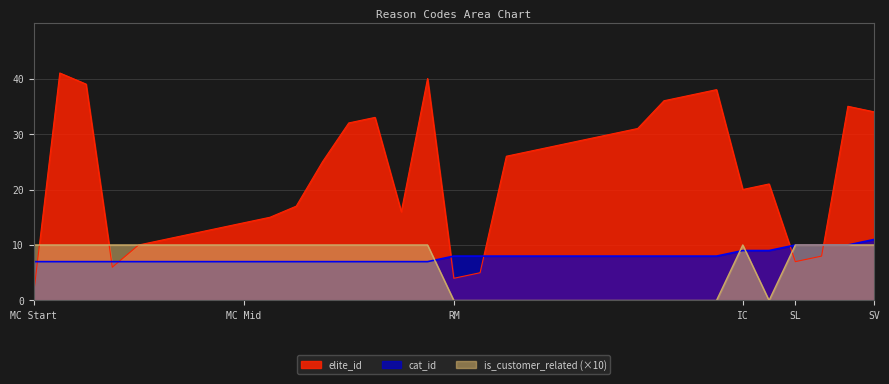

Which series ends up on top after the final intersection of is_customer_related and cat_id?

cat_id